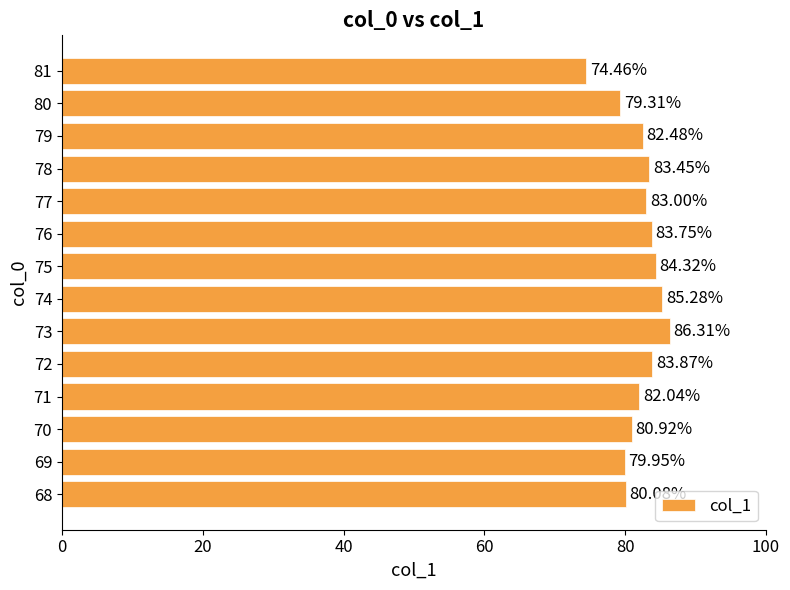

Rank the categories by value from lowest to highest.

81, 80, 69, 68, 70, 71, 79, 77, 78, 76, 72, 75, 74, 73